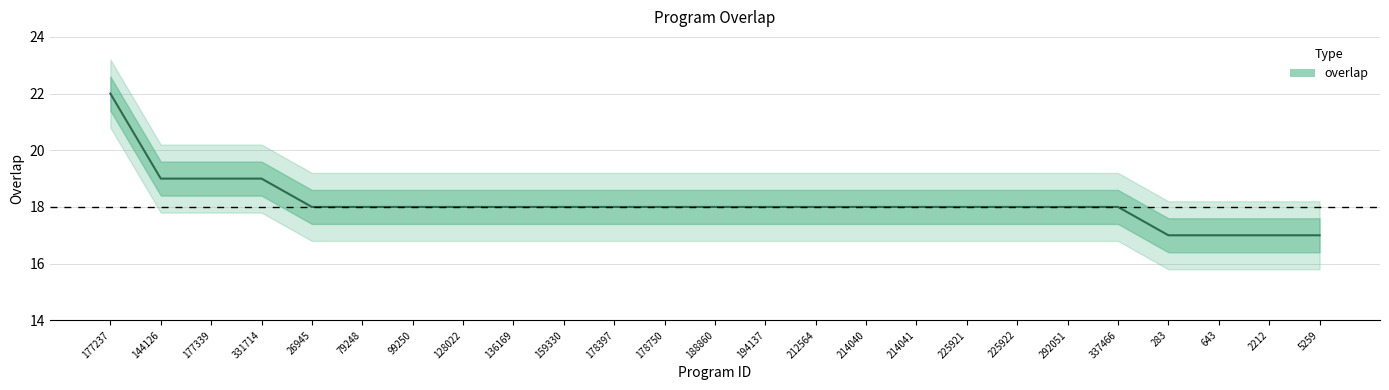

What is the average value?

18